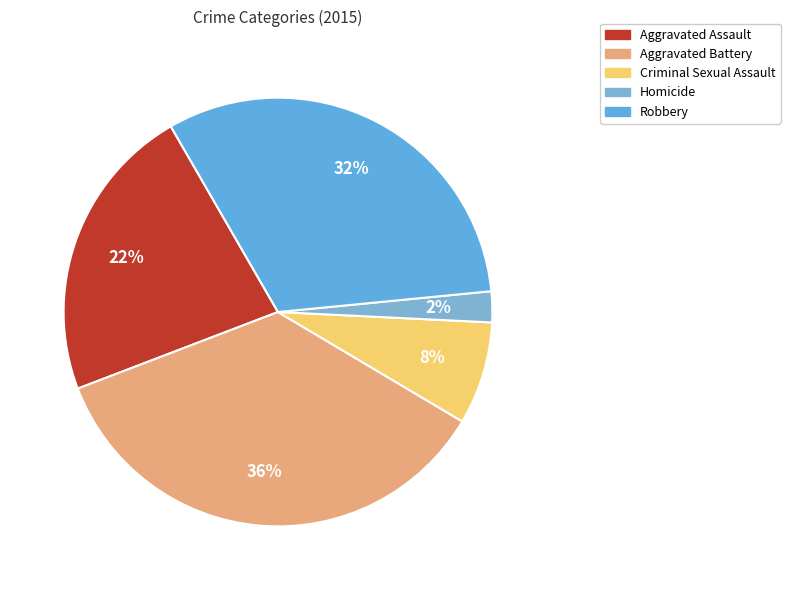

Is it true that Criminal Sexual Assault is 15% of the pie?

False